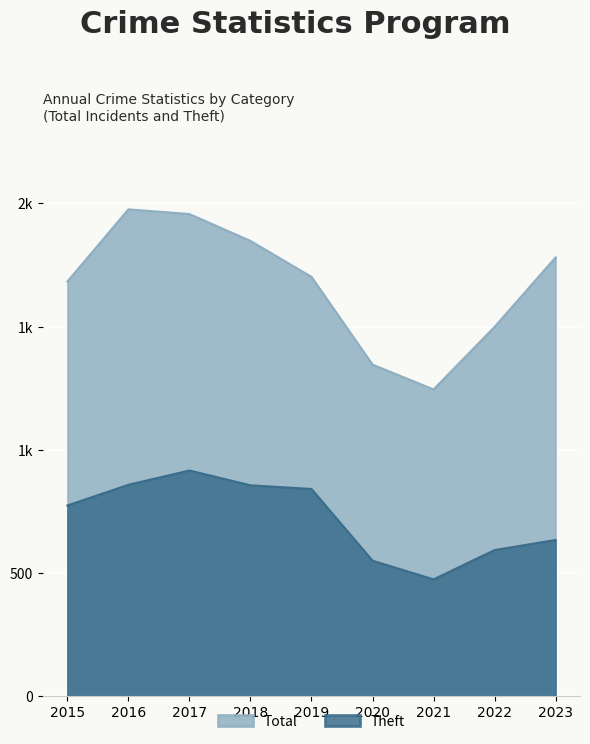

Is it true that Theft equals 1052 at 2015?

False